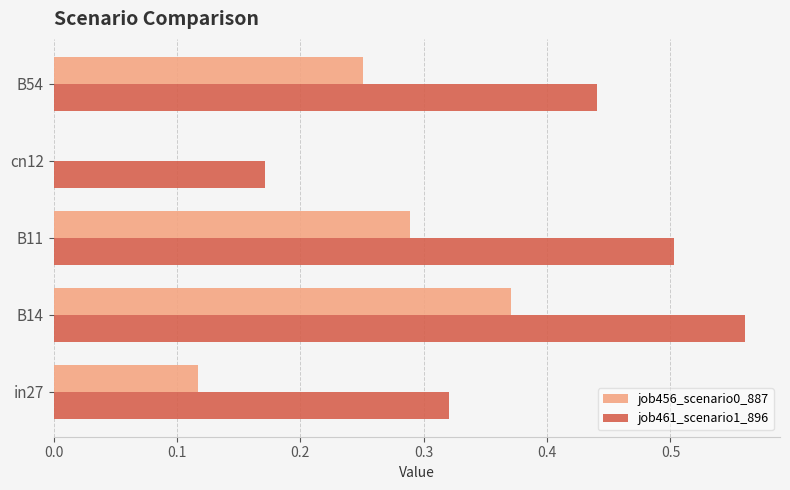

True or false: job461_scenario1_896 has a value of 0.3 at B14.

False